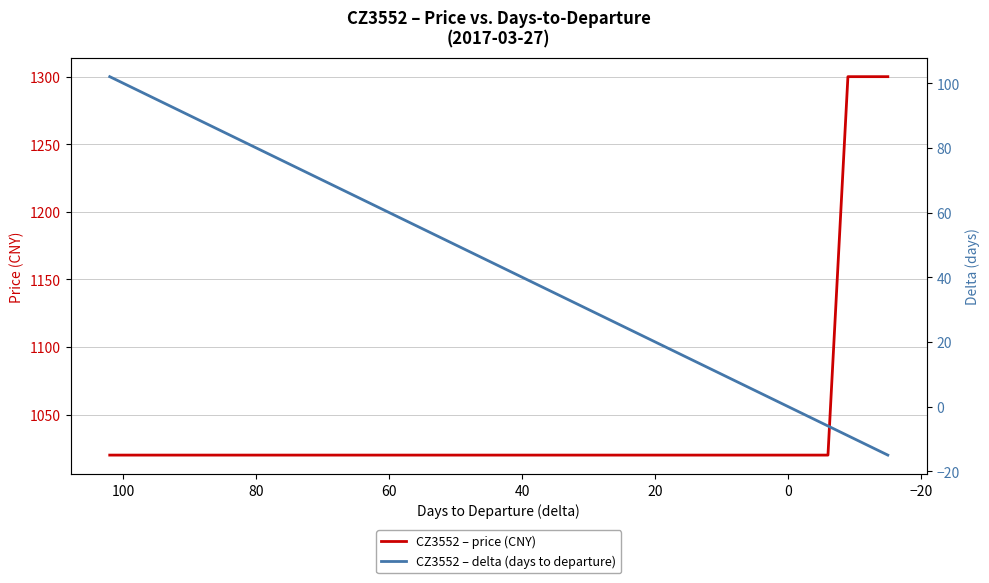

What are all the series names shown in the legend?

CZ3552 – price (CNY), CZ3552 – delta (days to departure)